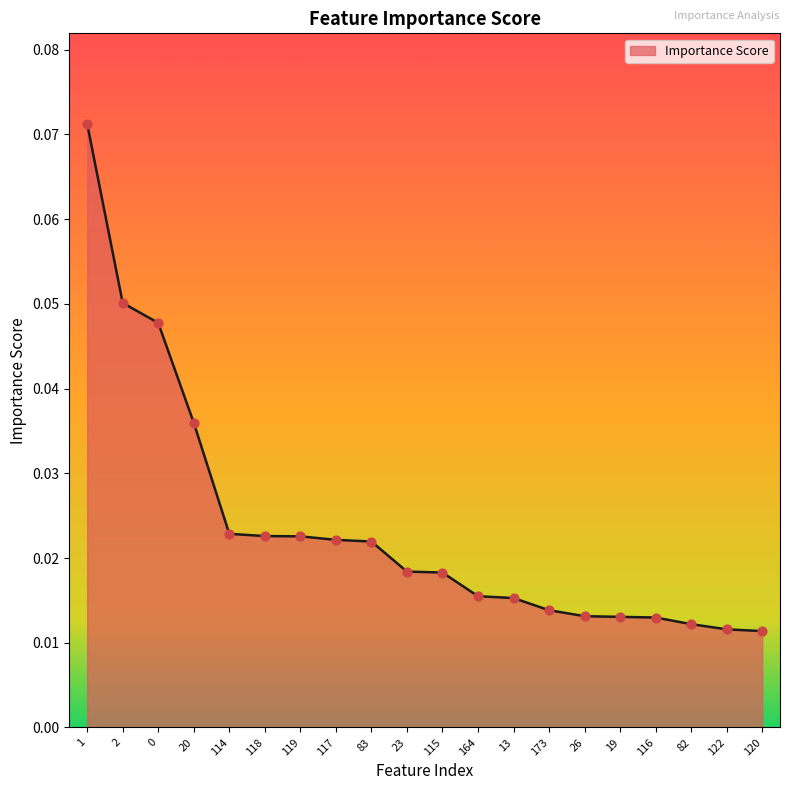

Which has a higher value, 82 or 115?

115